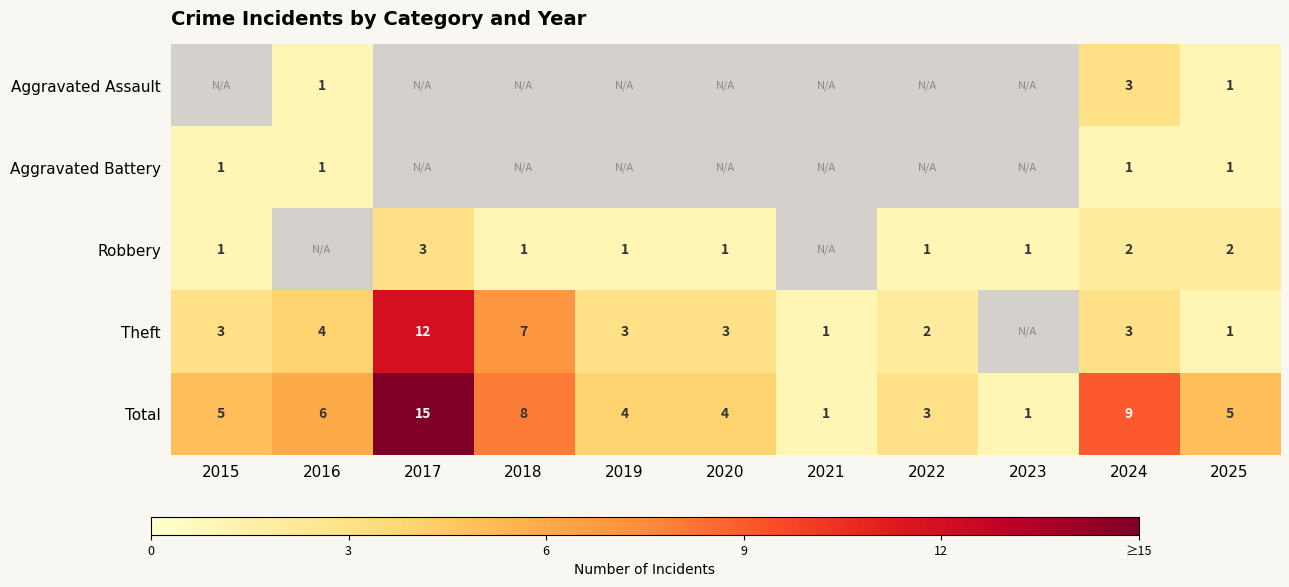

What is the approximate value of Total at 2020?

4